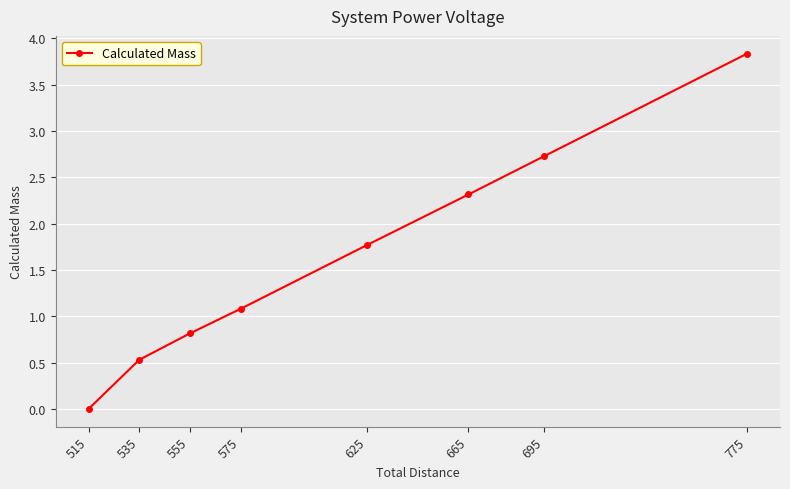

How many values are below 1?

3